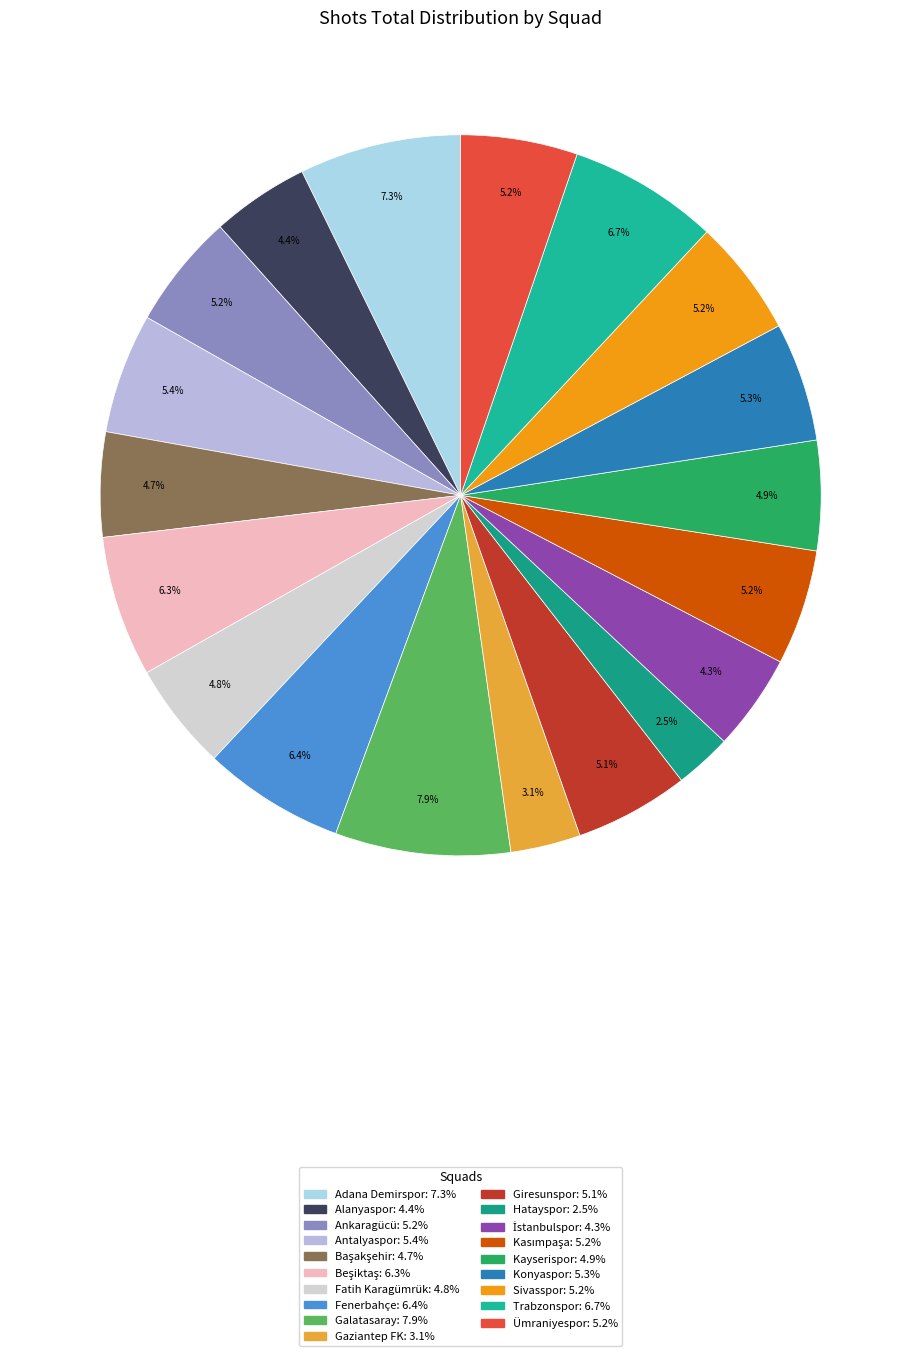

Does Hatayspor represent more than half of the total?

No